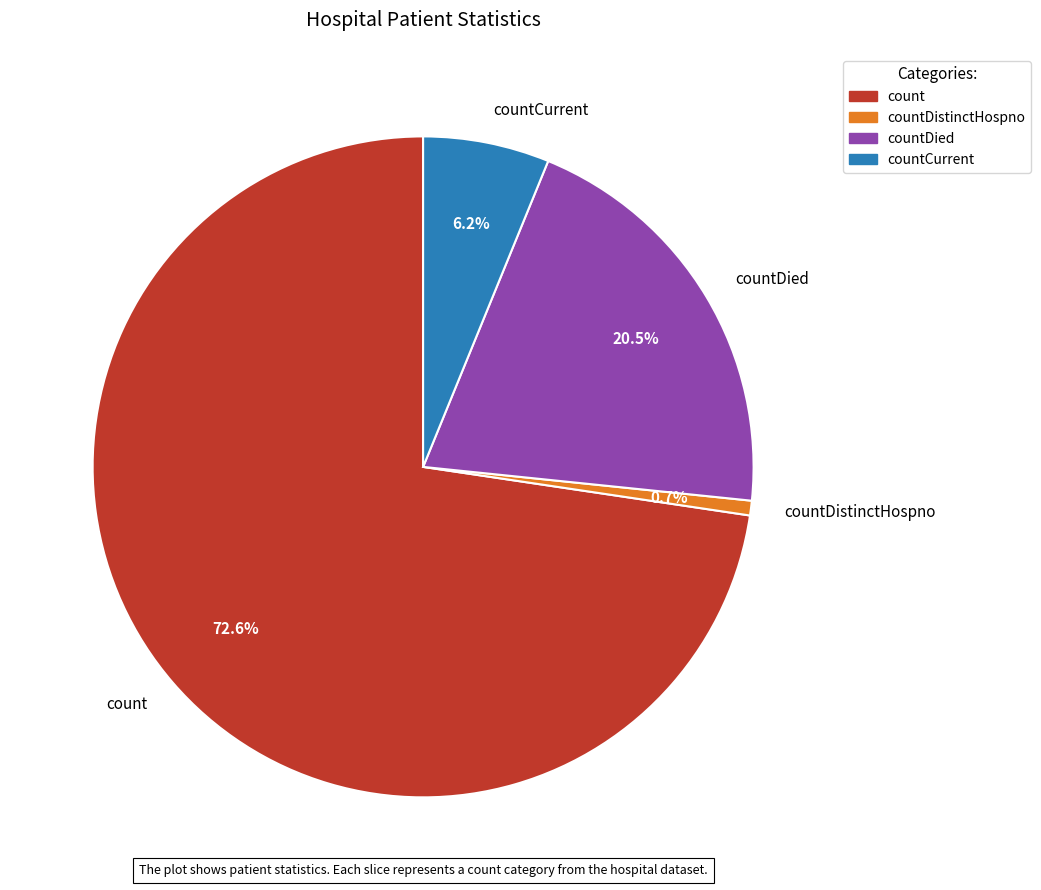

Between countCurrent and countDistinctHospno, which is larger?

countCurrent